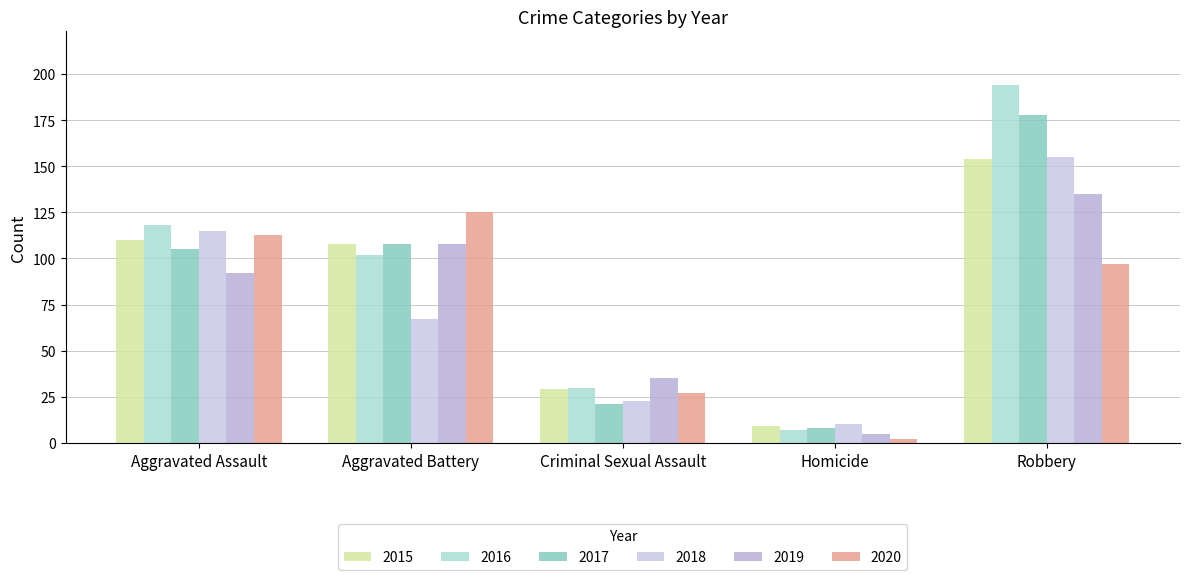

What is the average value of the 2019 series?

75